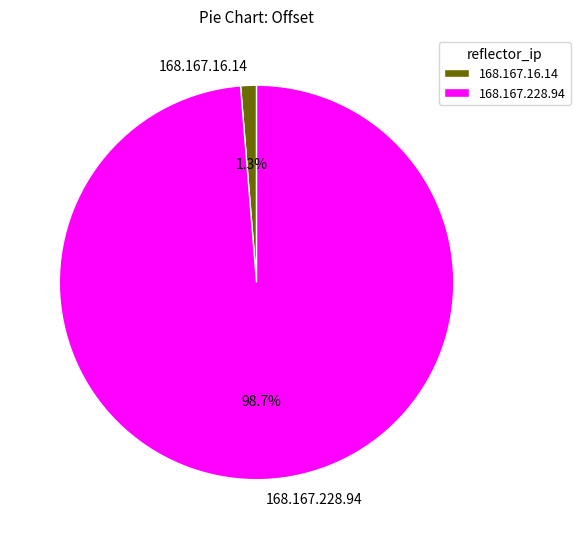

What percentage is the 168.167.228.94 slice, to the nearest percent?

99%